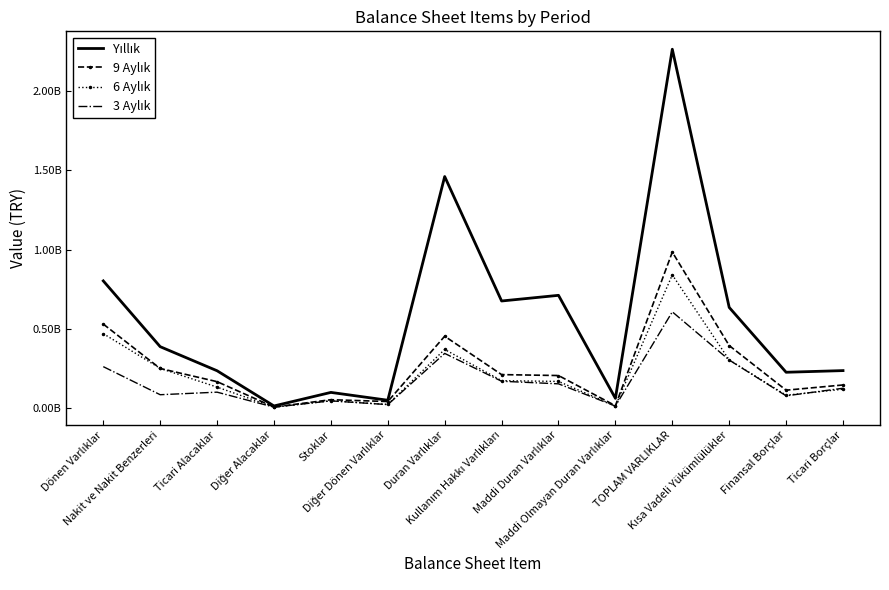

Is this an area chart (filled region under the line)?

No